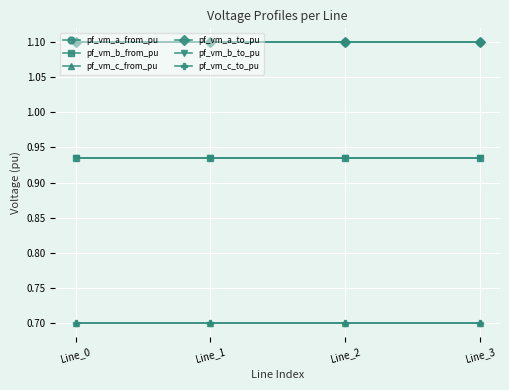

What is the sum of all pf_vm_a_from_pu values?

4.4